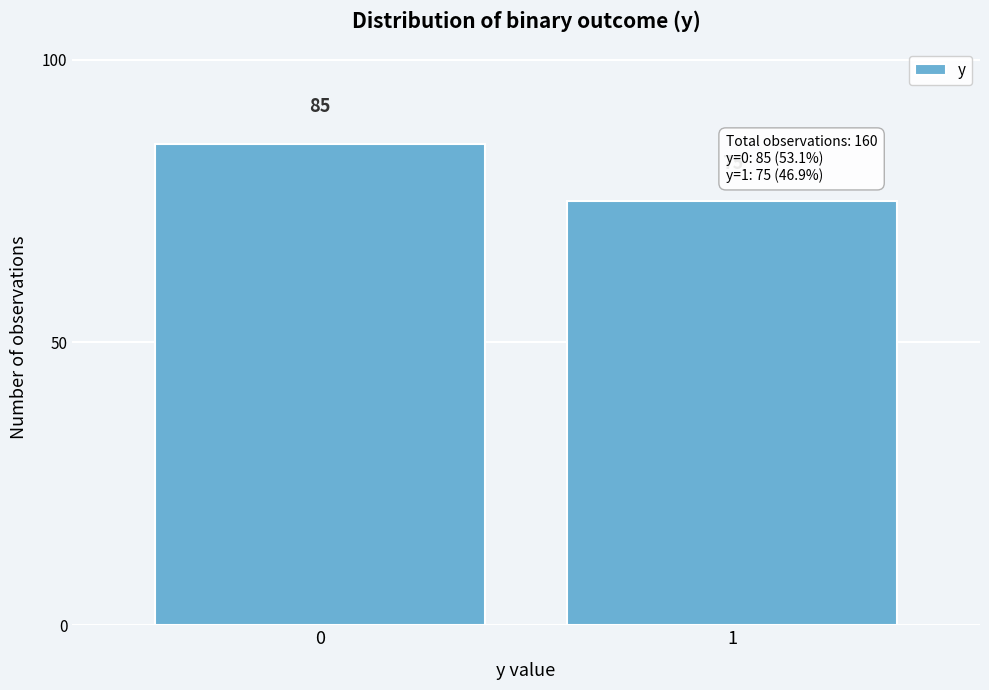

Reading left to right, what are all the values shown in this chart?

85	75